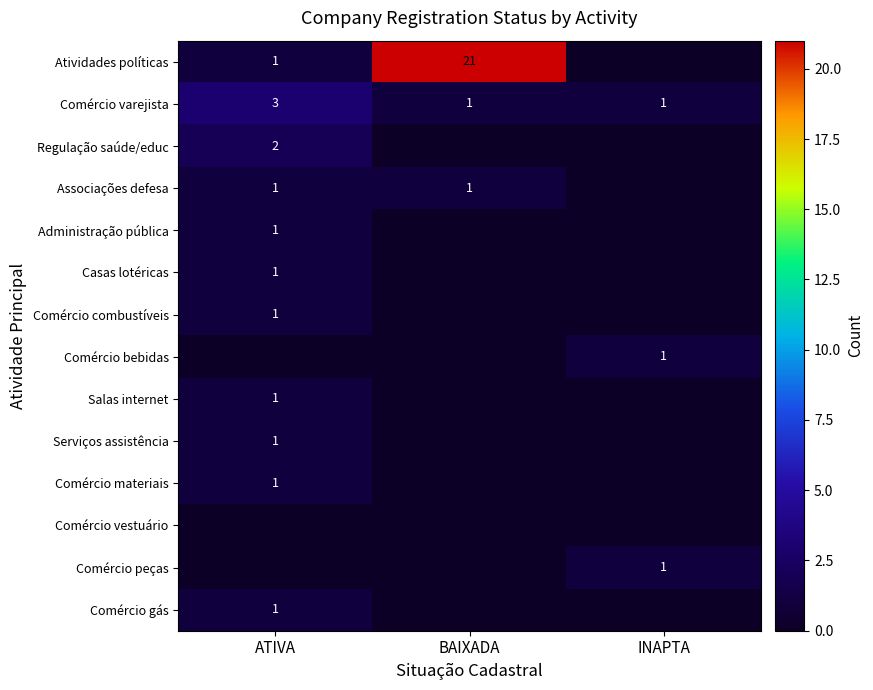

The Regulação saúde/educ series shows 2 at ATIVA. True or false?

True